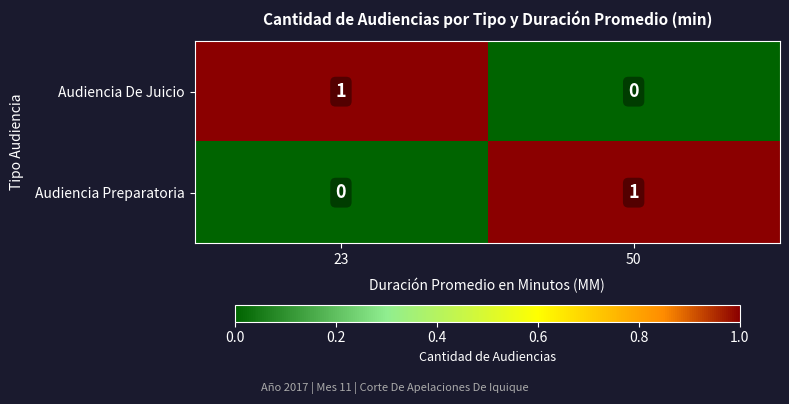

The value of Audiencia Preparatoria at 50 is 2. True or false?

False